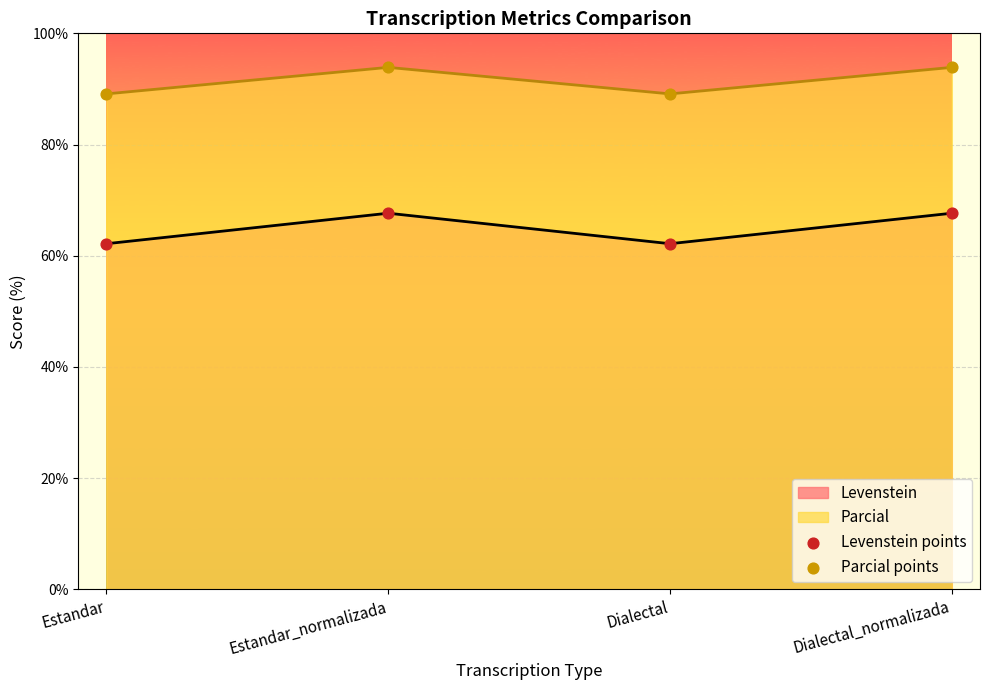

Which series has the largest Y range (max minus min)?

Levenstein points